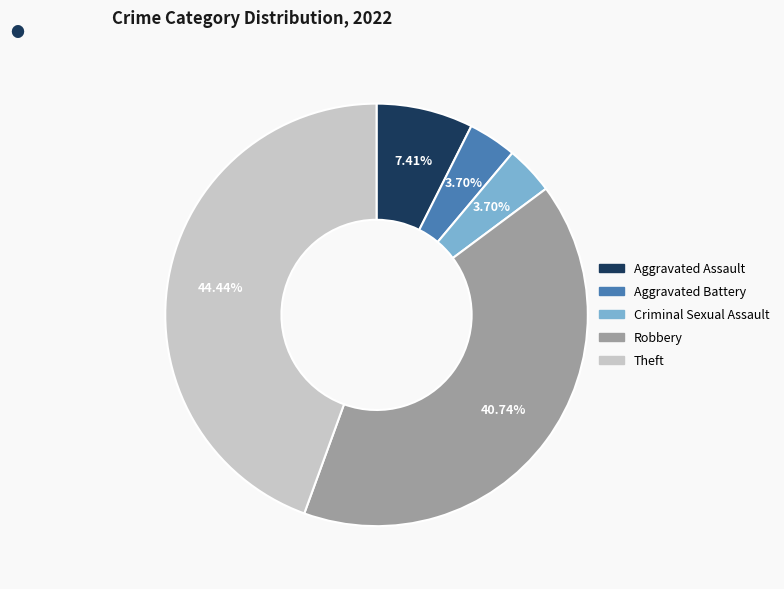

Which has a higher value, Theft or Aggravated Assault?

Theft